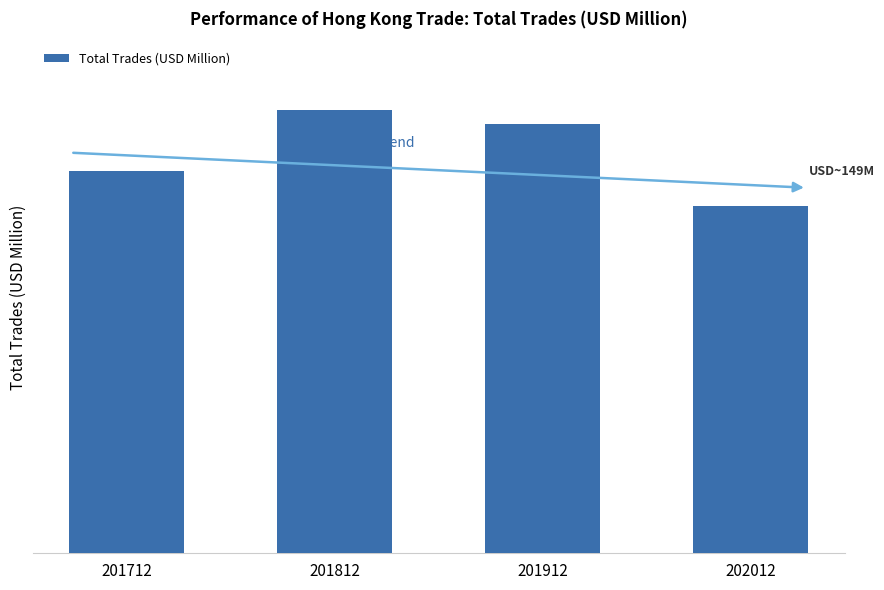

Is it true that the value at 201712 is 164.1?

True